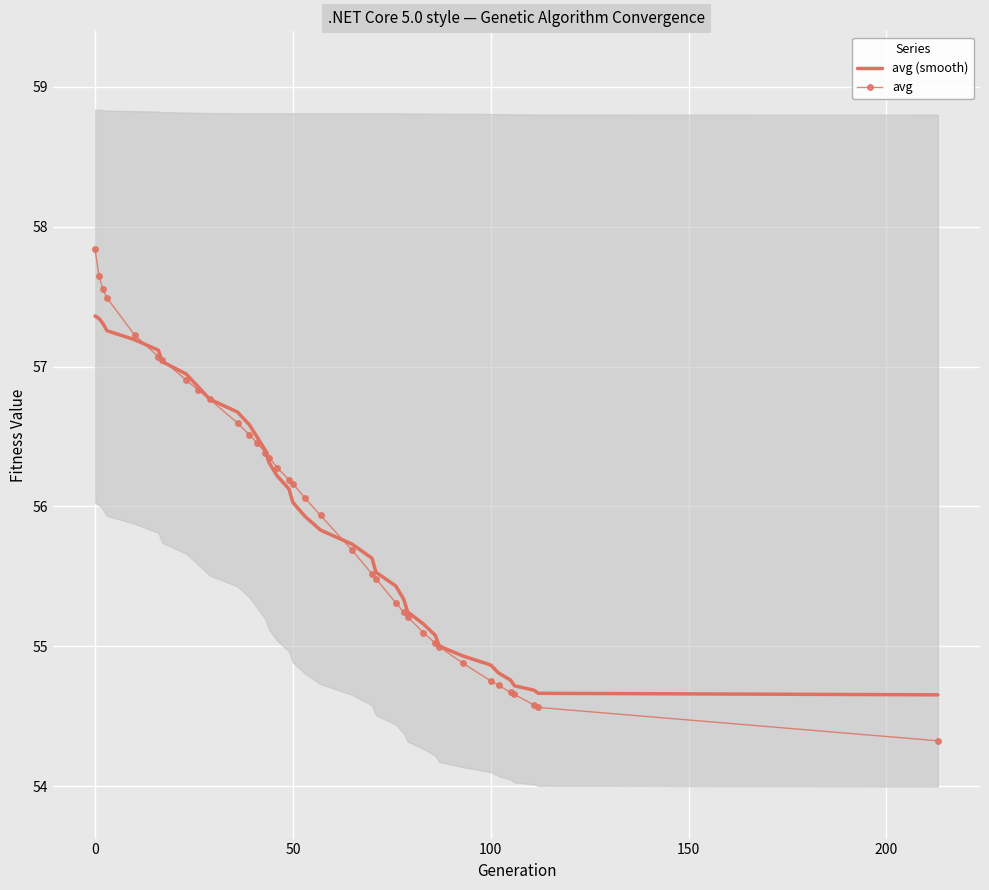

Is it true that avg (smooth) equals 98.5 at 13?

False